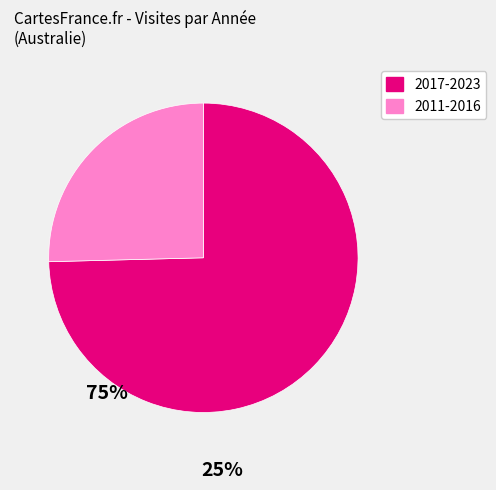

Is there any slice that represents more than half of the pie?

Yes